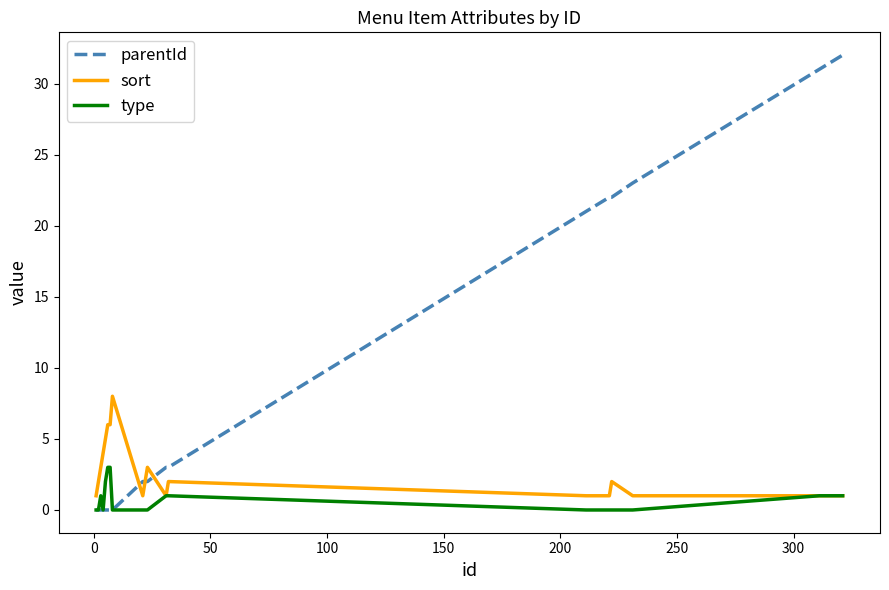

Which series has the widest spread of values?

parentId